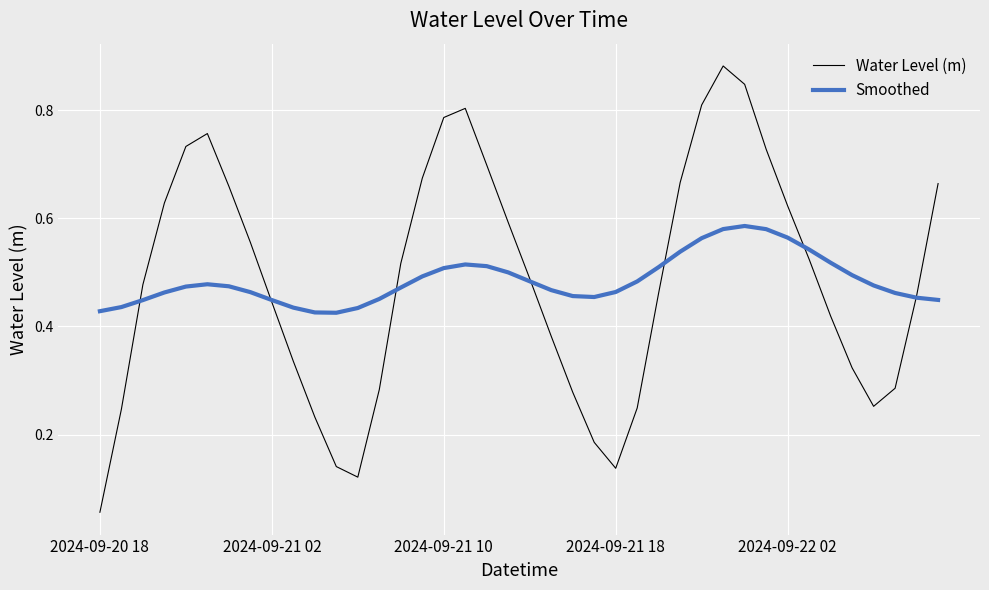

Which series has the widest spread of values?

Water Level (m)